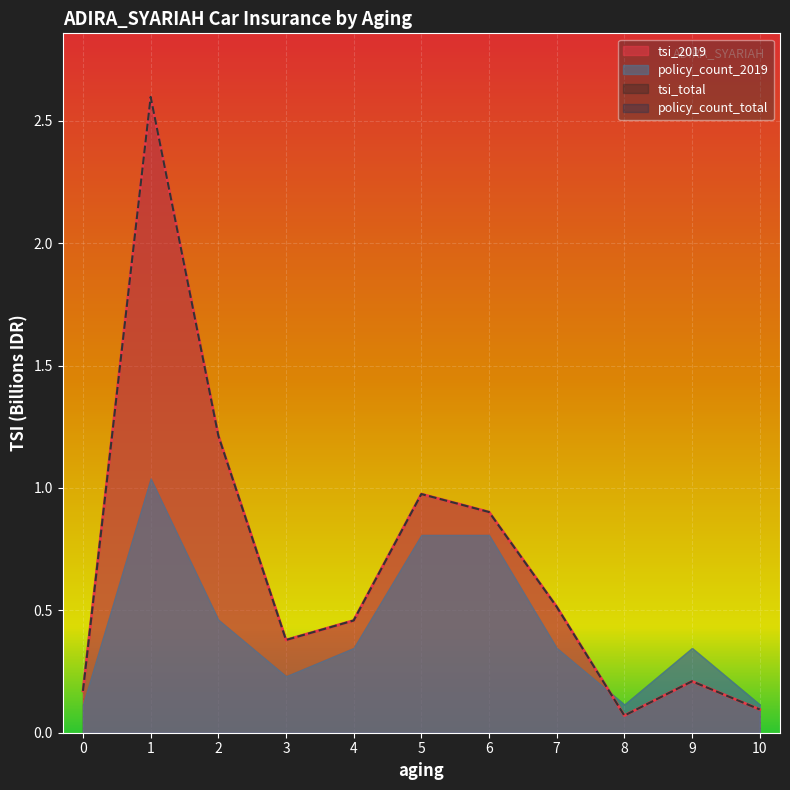

Which label corresponds to the largest value in the chart?

1